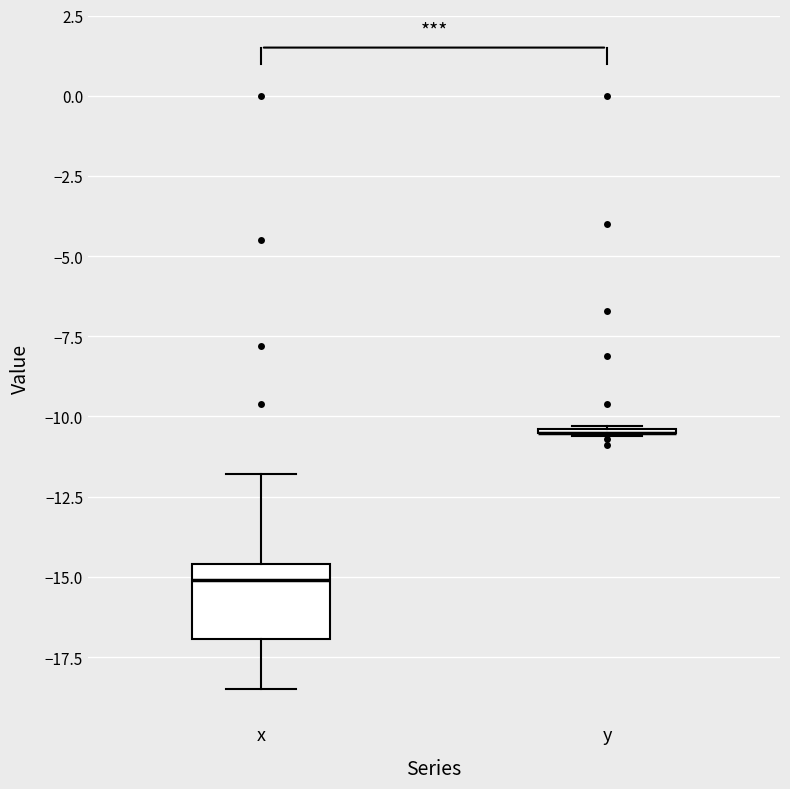

Which box is the tallest, from its lower edge to its upper edge?

x